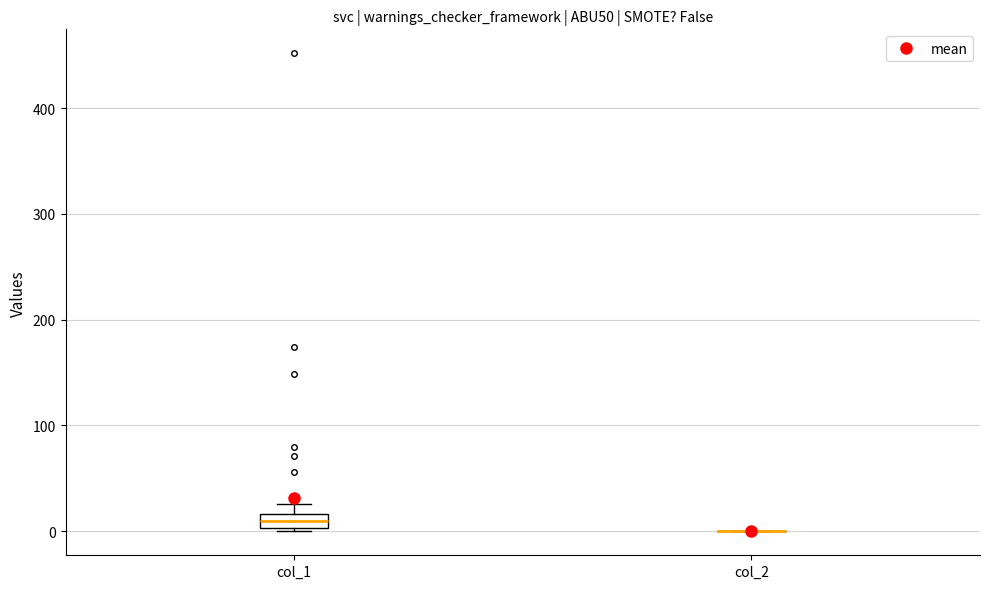

Where is the lower edge of the box for col_1 on the y-axis? The values are not printed on the chart, so give them approximately, as read against the axis.

0